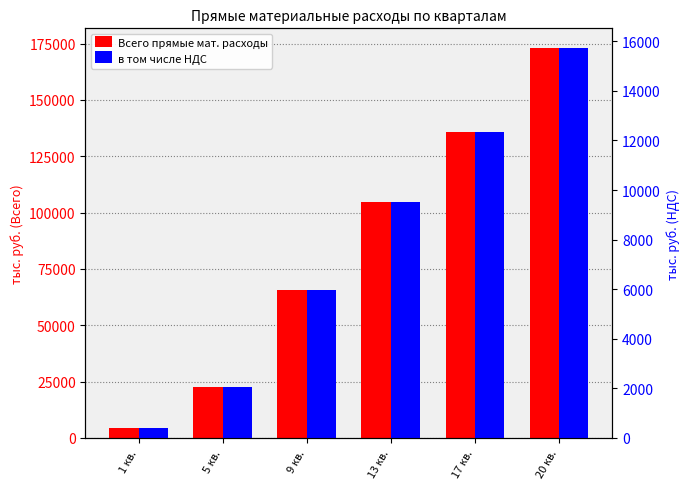

What is the difference between the highest and lowest values at 17 кв.?

123331.2